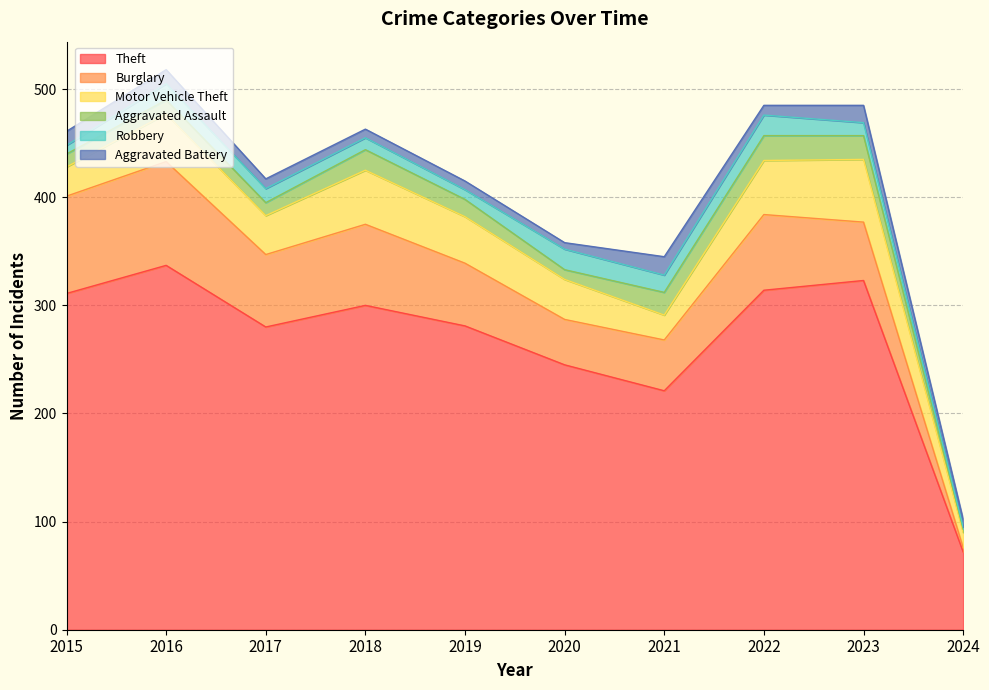

Reading left to right, transcribe all the data shown in this chart.

Theft: 2015=311	2016=337	2017=280	2018=300	2019=281	2020=245	2021=221	2022=314	2023=323	2024=72
Burglary: 2015=90	2016=96	2017=67	2018=75	2019=58	2020=42	2021=47	2022=70	2023=54	2024=4
Motor Vehicle Theft: 2015=27	2016=44	2017=36	2018=50	2019=43	2020=37	2021=23	2022=50	2023=58	2024=14
Aggravated Assault: 2015=12	2016=13	2017=12	2018=19	2019=16	2020=9	2021=21	2022=23	2023=22	2024=3
Robbery: 2015=8	2016=15	2017=13	2018=11	2019=9	2020=19	2021=16	2022=19	2023=12	2024=2
Aggravated Battery: 2015=13	2016=13	2017=9	2018=8	2019=8	2020=6	2021=17	2022=9	2023=16	2024=7